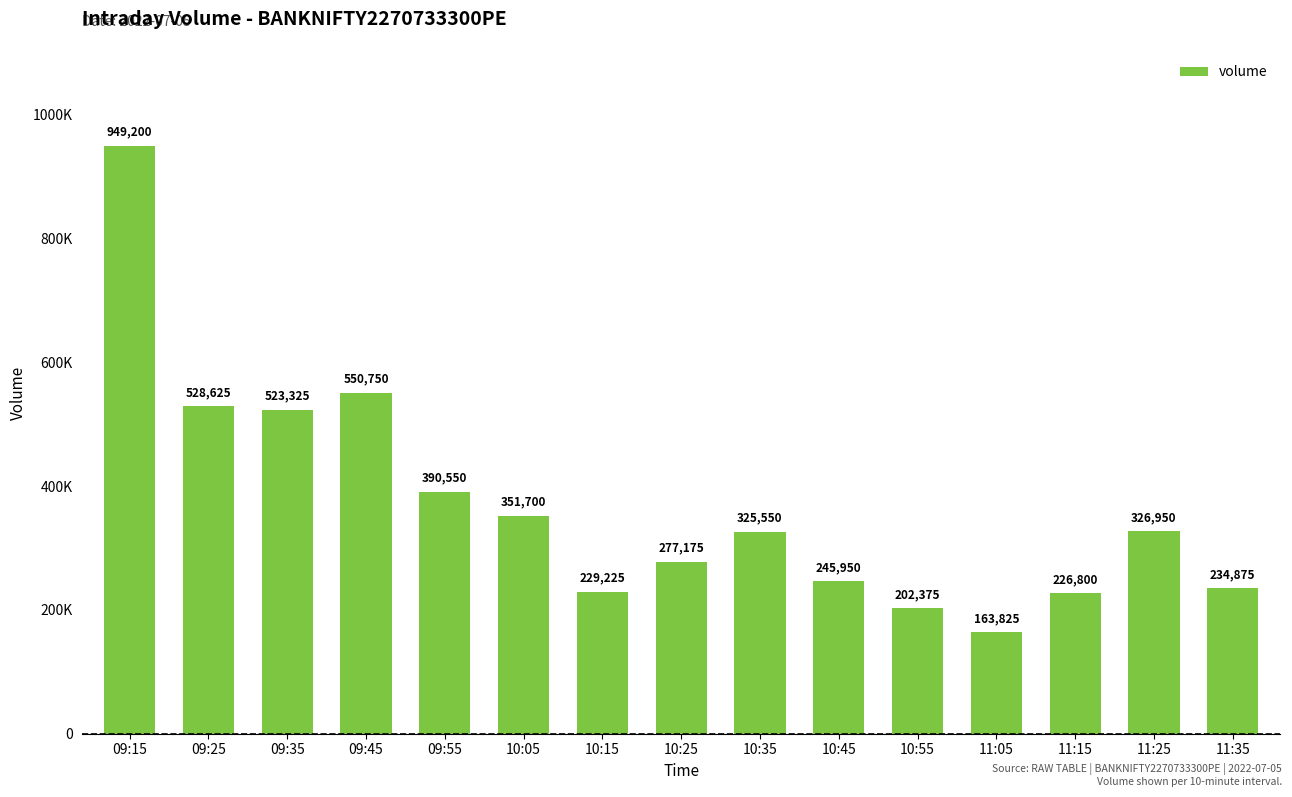

Are the bars horizontal?

No